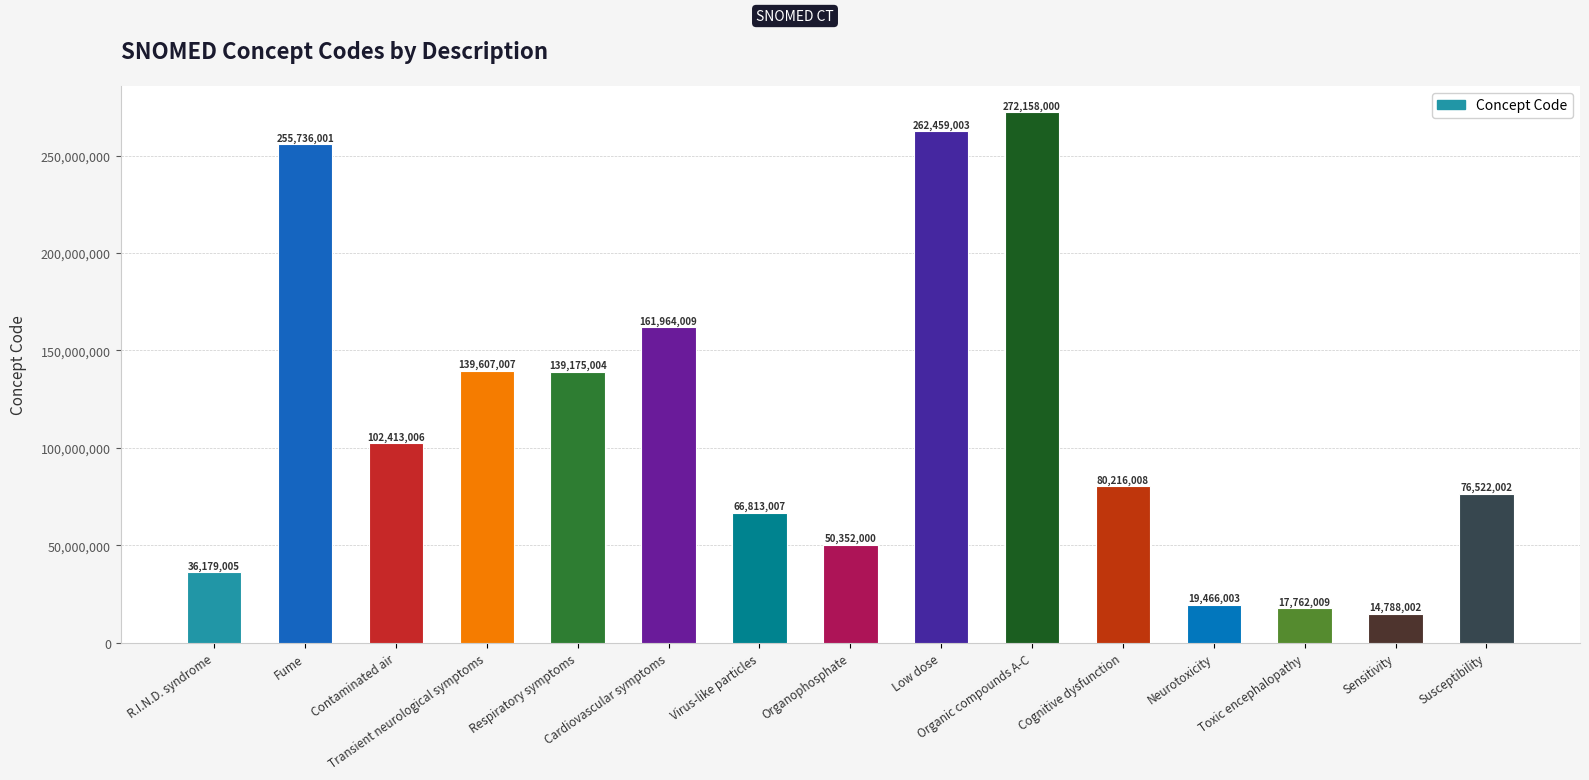

What is the maximum value shown in the chart?

272158000